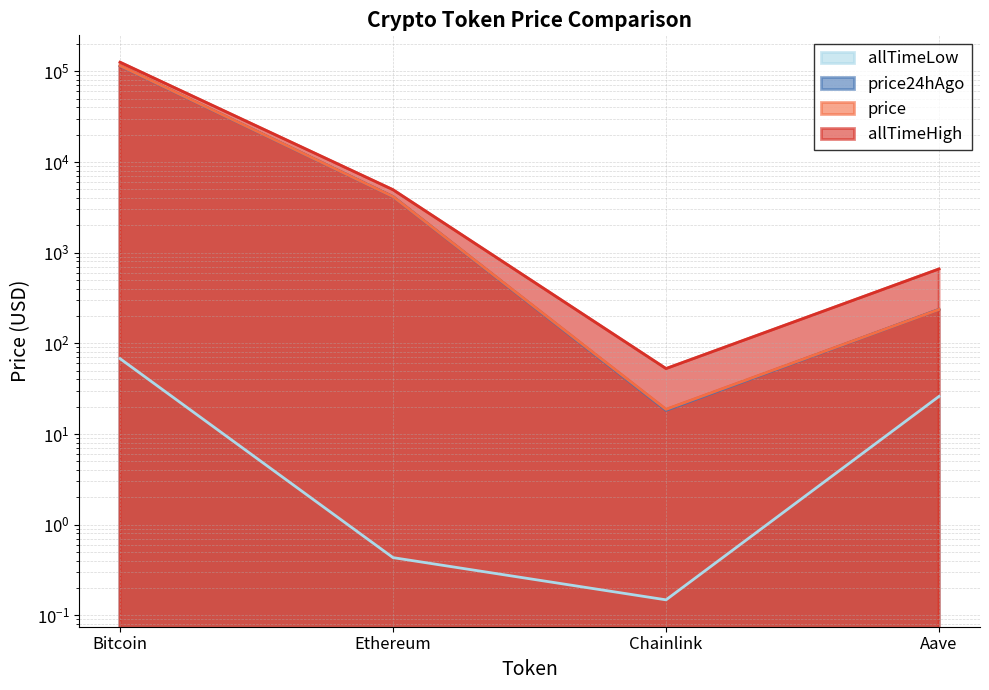

True or false: price has a value of 45424.3 at Bitcoin.

False